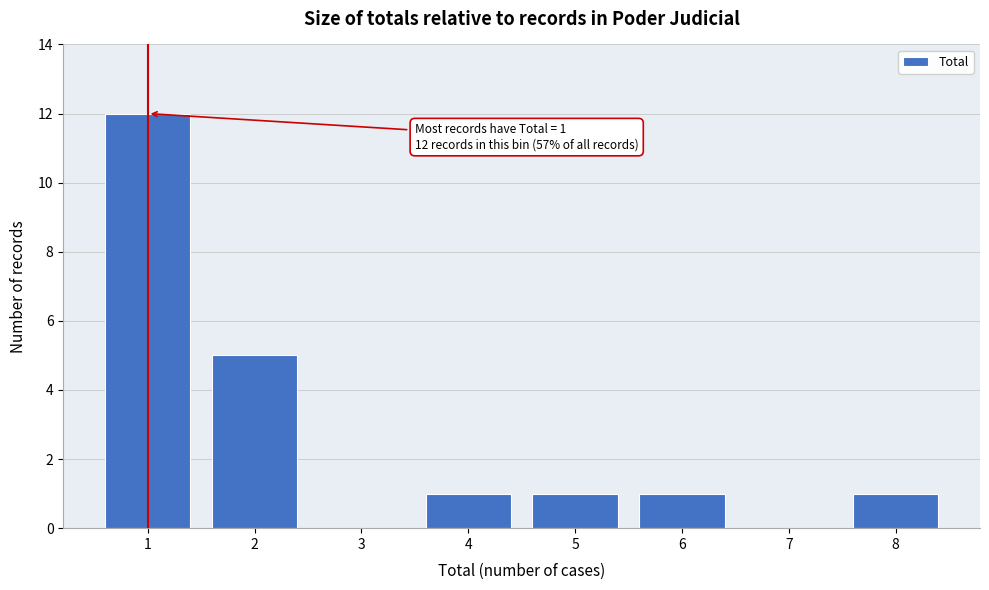

Reading left to right, list all the values displayed in this chart.

1=12	2=5	3=0	4=1	5=1	6=1	7=0	8=1